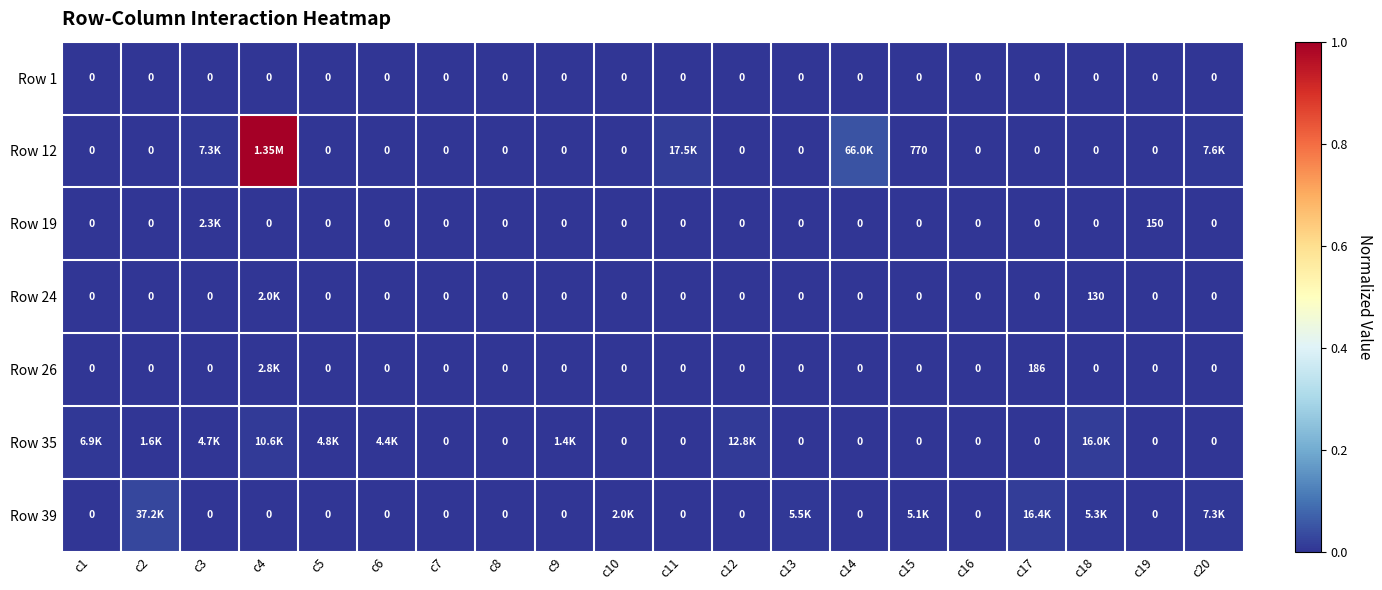

True or false: Row 39 has a value of 0.0 at c15.

False